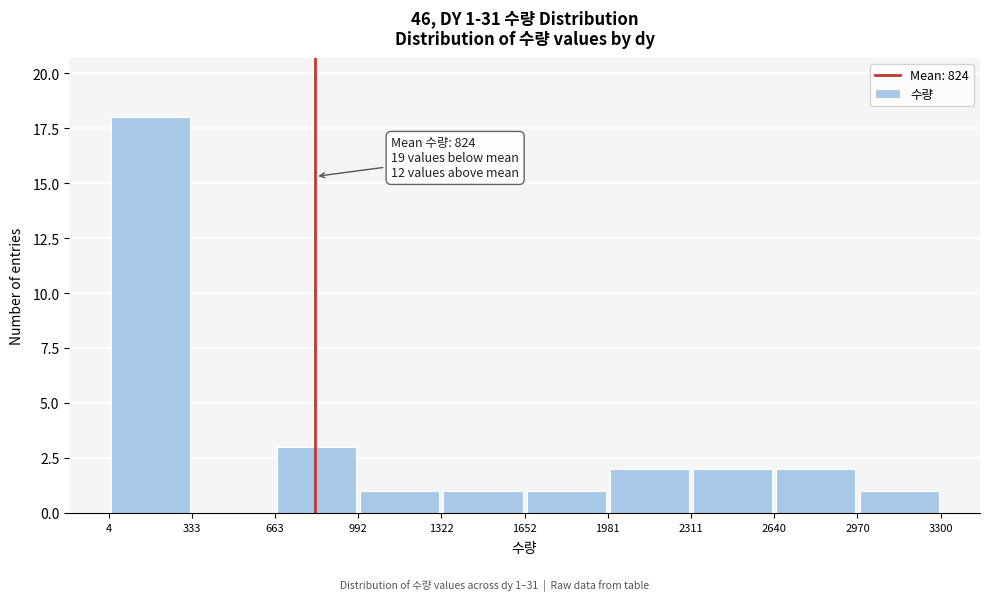

Which range on the x-axis has the tallest bar?

4 to 333